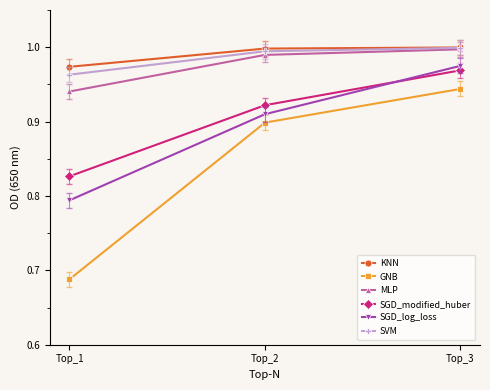

At which category is the sum across all series the highest?

Top_3